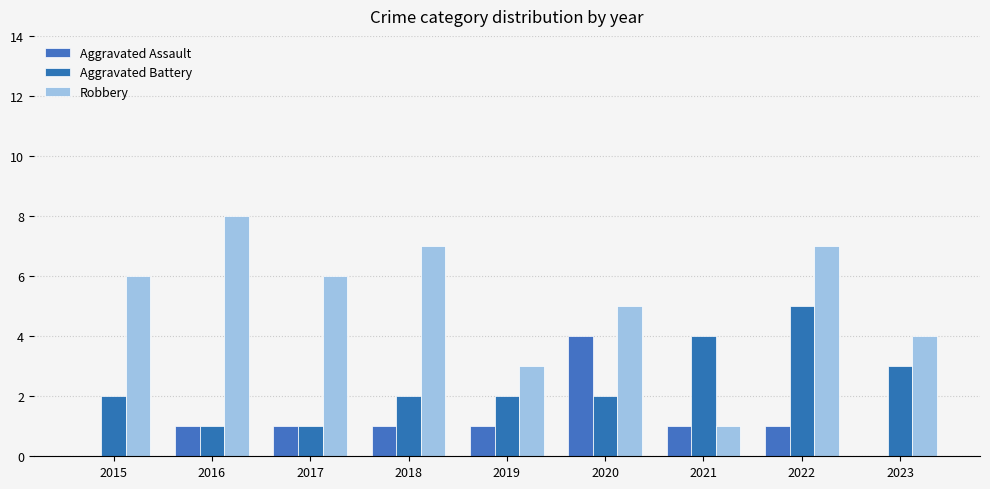

List the labels in order of Aggravated Assault value, largest first.

2020, 2016, 2017, 2018, 2019, 2021, 2022, 2015, 2023